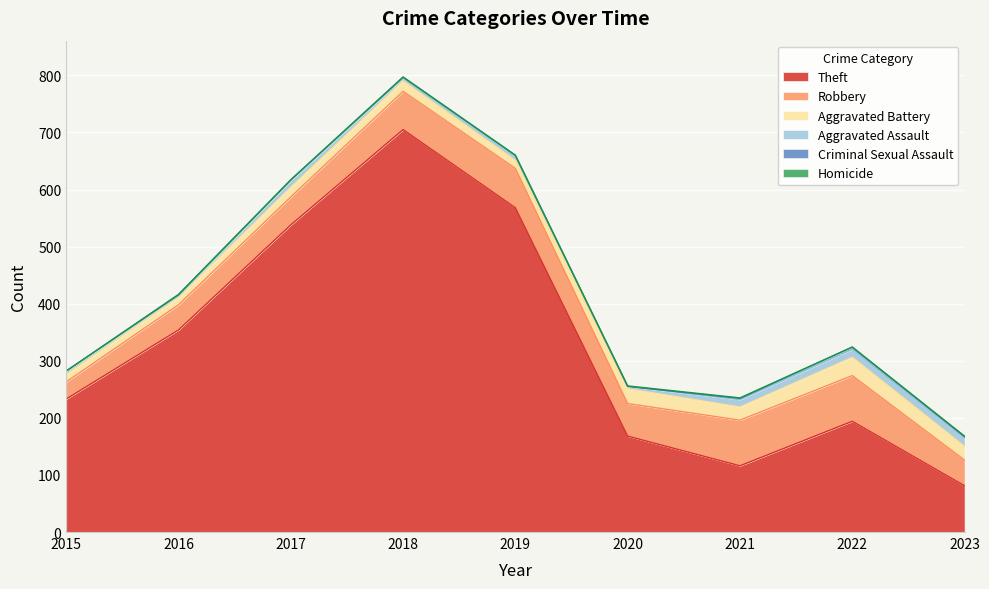

Where is Aggravated Assault nearest to the value 9?

2019